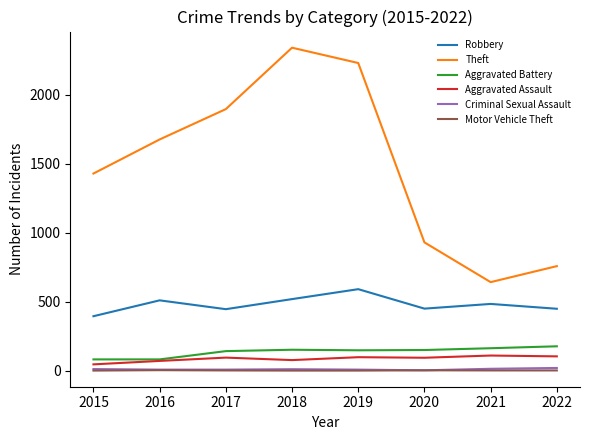

Is the value of Theft at 2022 greater than the value of Aggravated Battery at 2017?

Yes